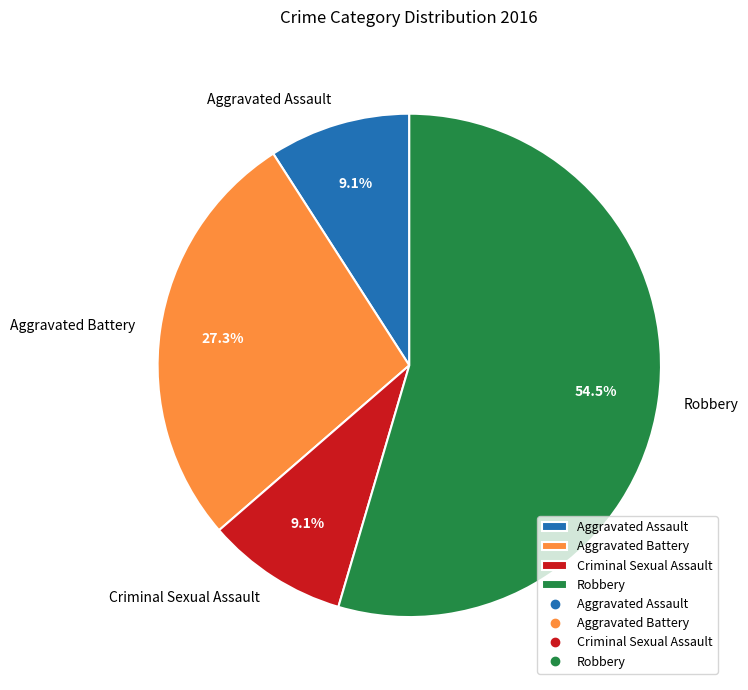

What percentage is the Aggravated Battery slice, to the nearest percent?

27%